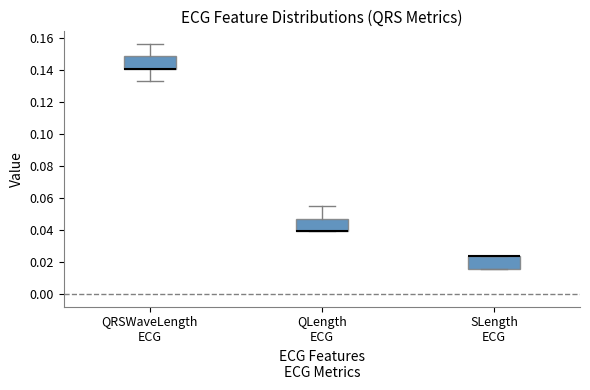

Reading left to right, transcribe this box plot: for each box, give where its median line is, the range the box spans, and where its two whiskers end, as read against the y-axis. The values are not printed on the chart, so give them approximately, as read against the axis.

QRSWaveLength ECG: median 0.140 (drawn on the box's lower edge), box 0.140 to 0.148, whiskers 0.132 to 0.156
QLength ECG: median 0.040 (drawn on the box's lower edge), box 0.040 to 0.046, whiskers 0.040 to 0.054
SLength ECG: median 0.024 (drawn on the box's upper edge), box 0.016 to 0.024, whiskers 0.016 to 0.024